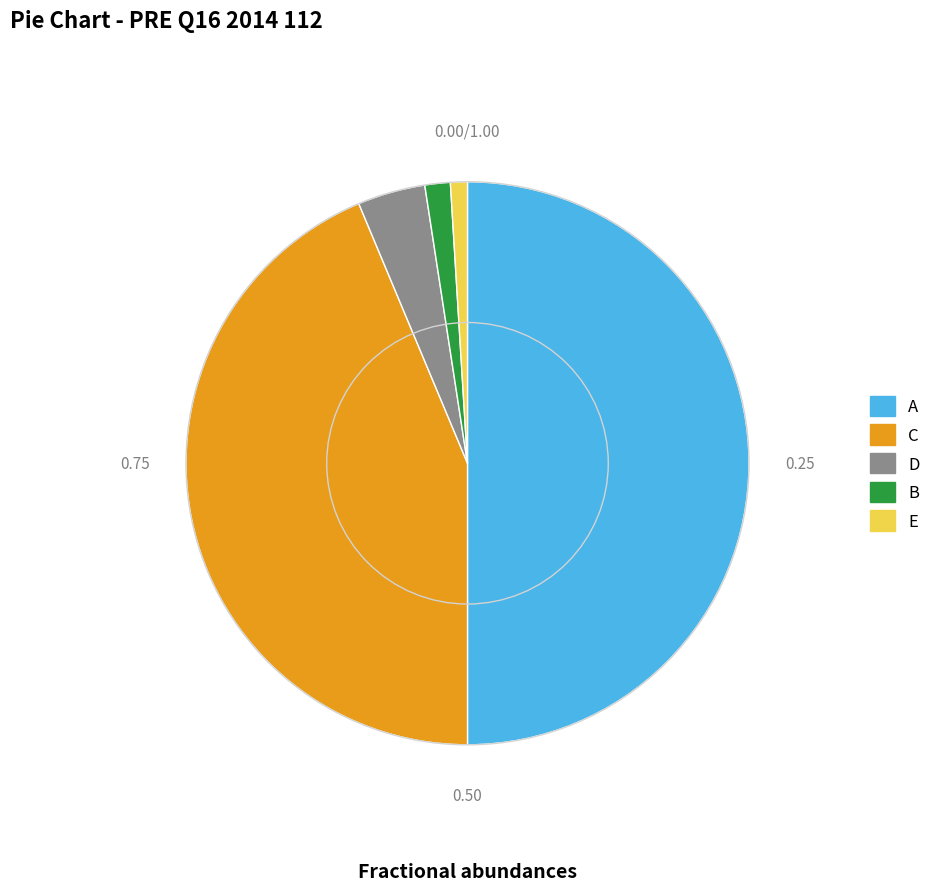

Which category has the biggest portion of the pie?

A